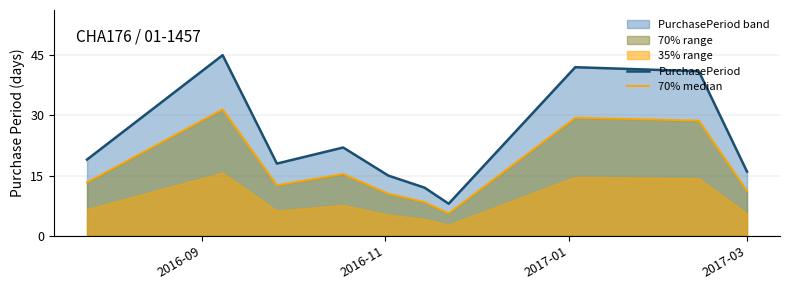

Which series has the largest total across all categories?

PurchasePeriod